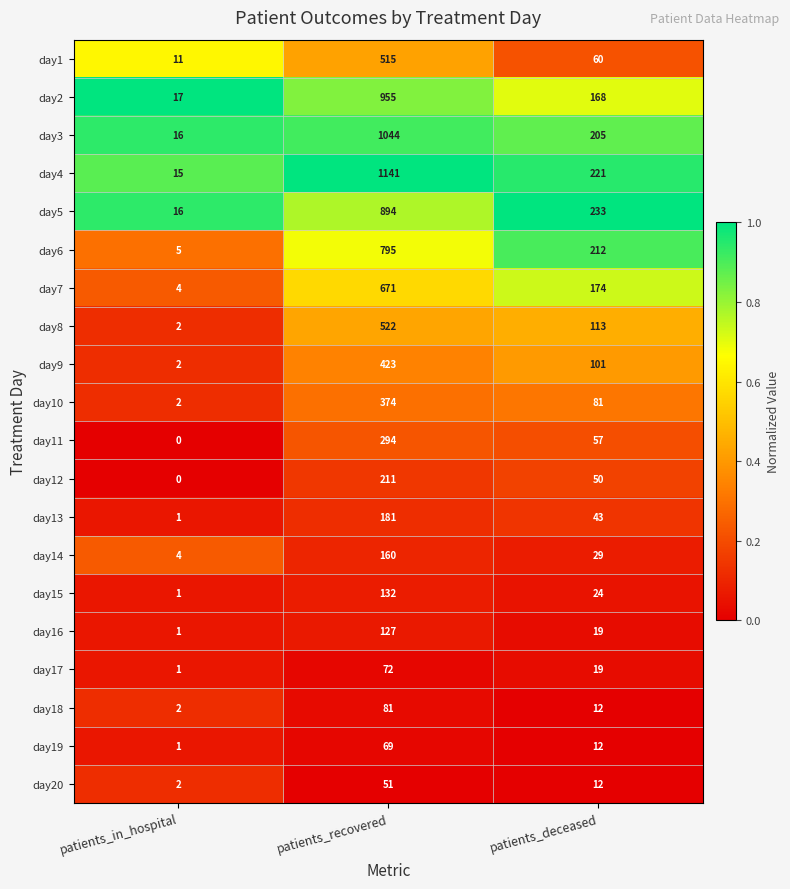

The value of day8 at patients_deceased is 113. True or false?

True